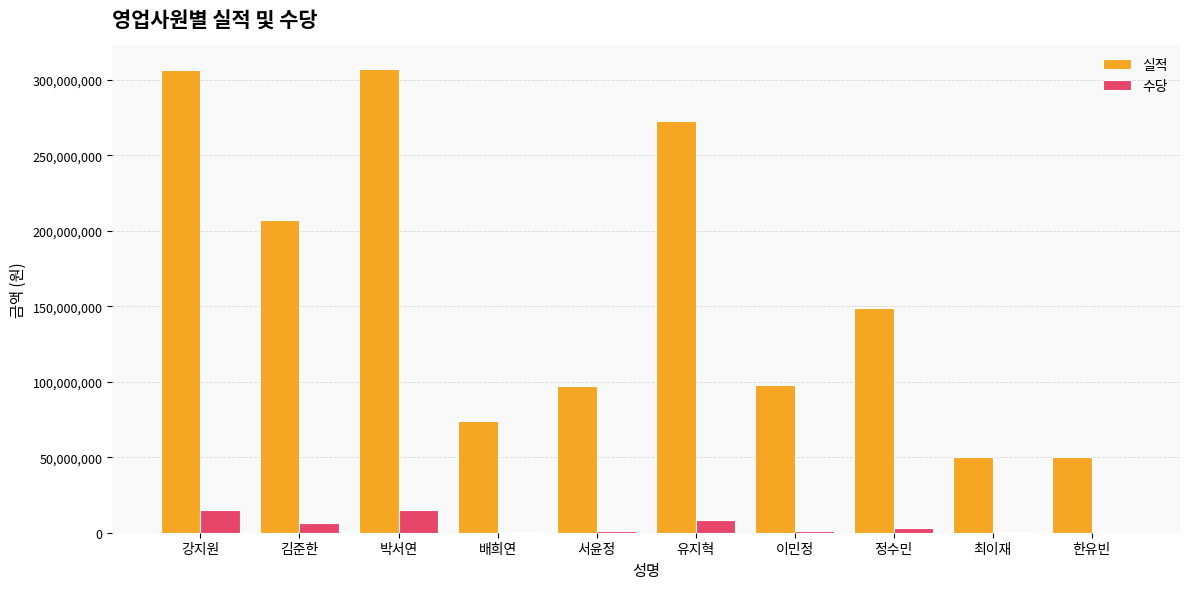

Is the value of 실적 at 이민정 greater than the value of 수당 at 정수민?

Yes